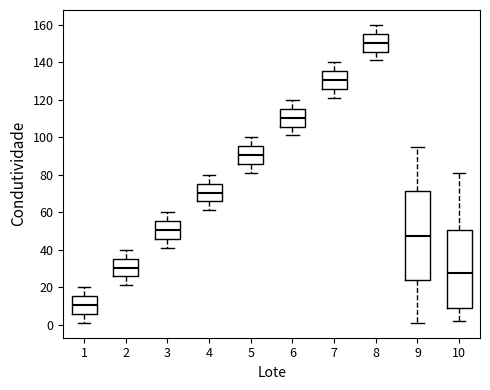

Reading left to right, read every box against the y-axis: the position of its median line, the range the box covers, and the ends of its whiskers. The values are not printed on the chart, so give them approximately, as read against the axis.

1: median 10, box 6 to 16, whiskers 2 to 20
2: median 30, box 26 to 36, whiskers 22 to 40
3: median 50, box 46 to 56, whiskers 42 to 60
4: median 70, box 66 to 76, whiskers 62 to 80
5: median 90, box 86 to 96, whiskers 82 to 100
6: median 110, box 106 to 116, whiskers 102 to 120
7: median 130, box 126 to 136, whiskers 122 to 140
8: median 150, box 146 to 156, whiskers 142 to 160
9: median 48, box 24 to 72, whiskers 2 to 96
10: median 28, box 8 to 50, whiskers 2 to 82